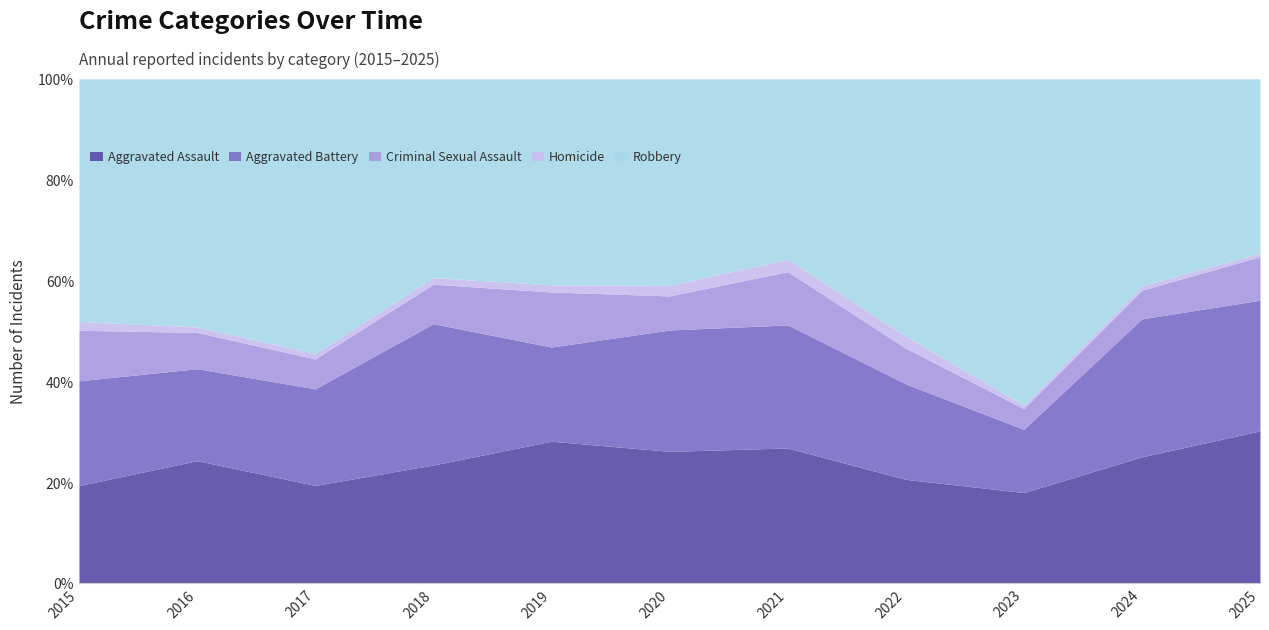

What are all the series names shown in the legend?

Aggravated Assault, Aggravated Battery, Criminal Sexual Assault, Homicide, Robbery